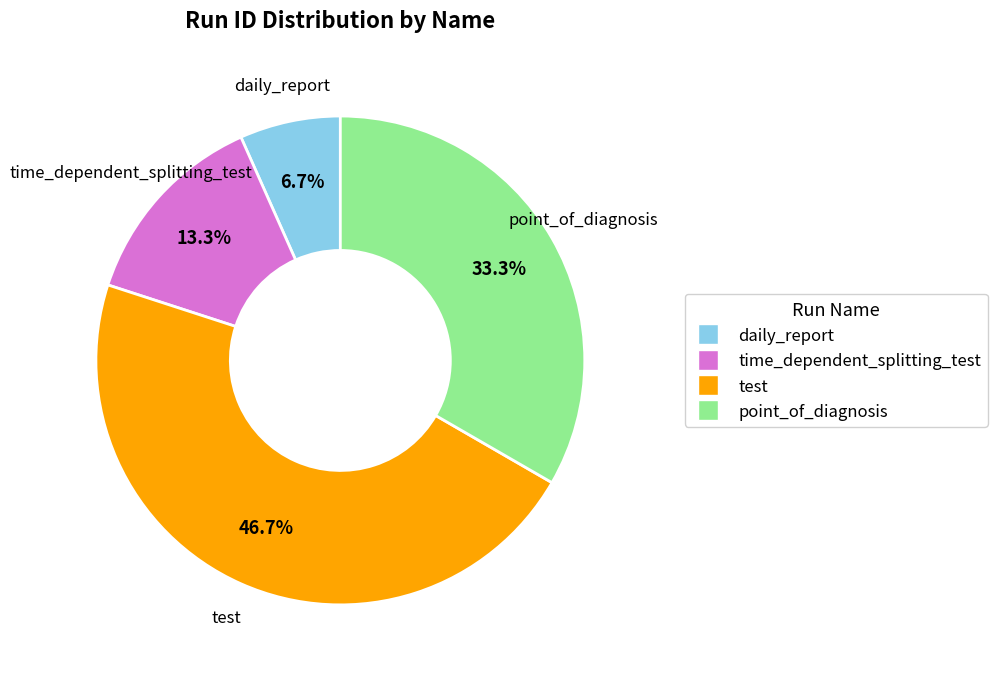

Is there a majority slice in this chart?

No